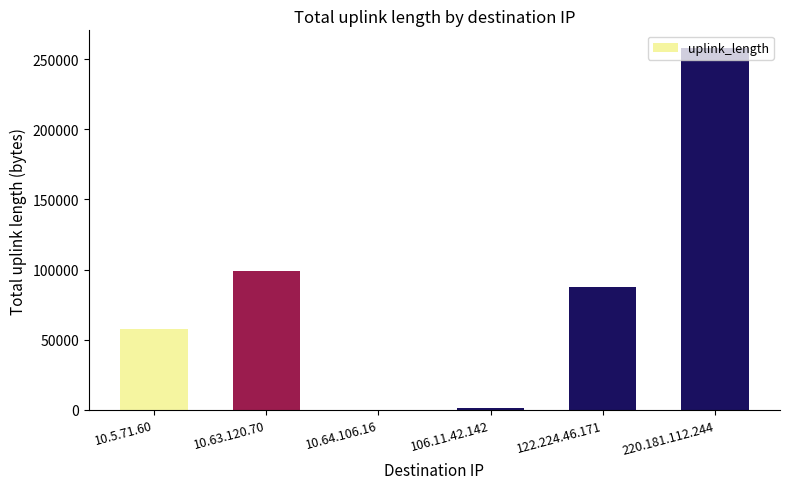

Reading left to right, list all the values displayed in this chart.

57886	99007	0	1500	87790	257646